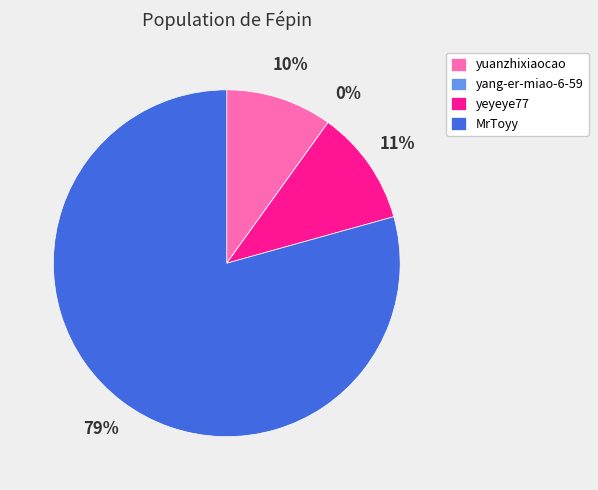

To the nearest percent, what is the average slice percentage?

25%